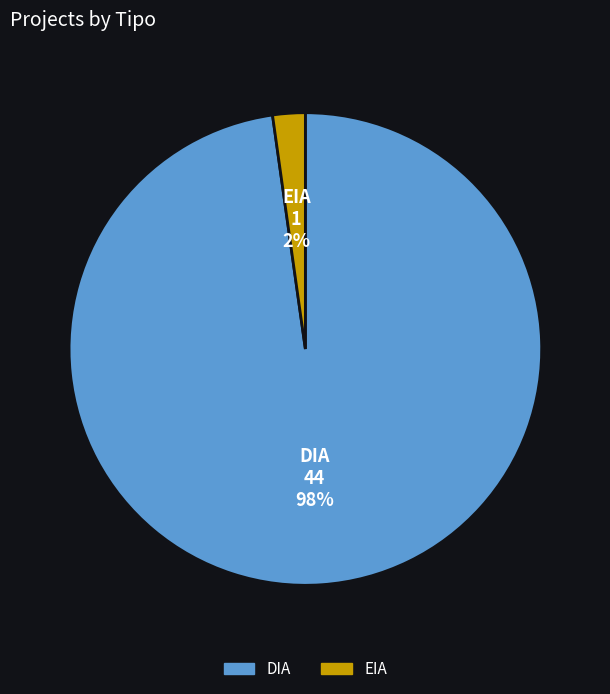

What is the largest slice in the pie chart?

DIA